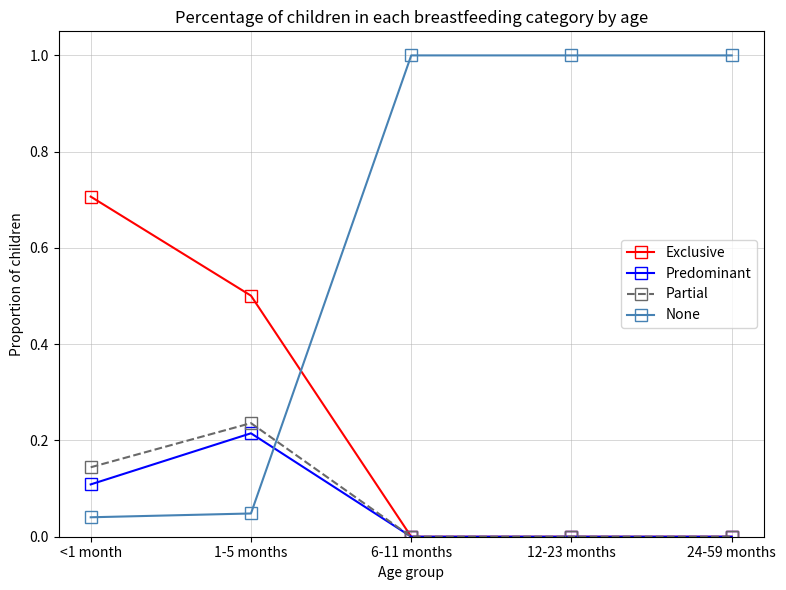

How many intersections are there between Exclusive and None?

1